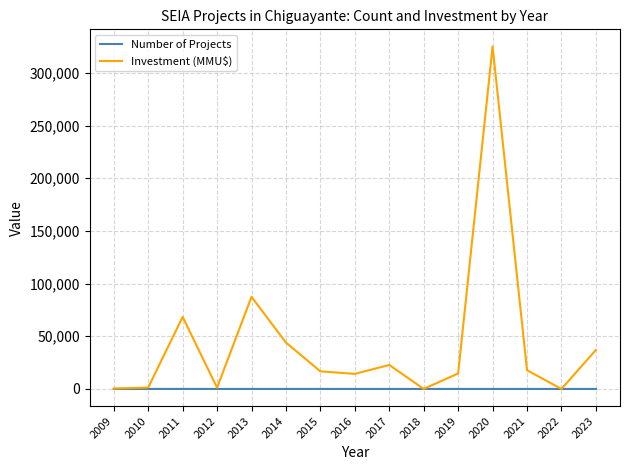

At which category is the sum across all series the highest?

2020